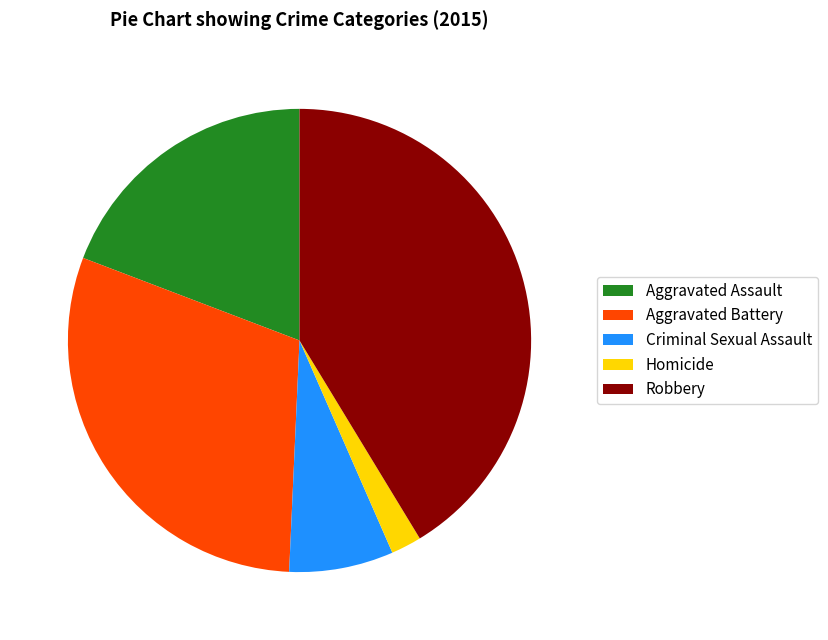

Is the sum of Aggravated Assault and Criminal Sexual Assault greater than half?

No